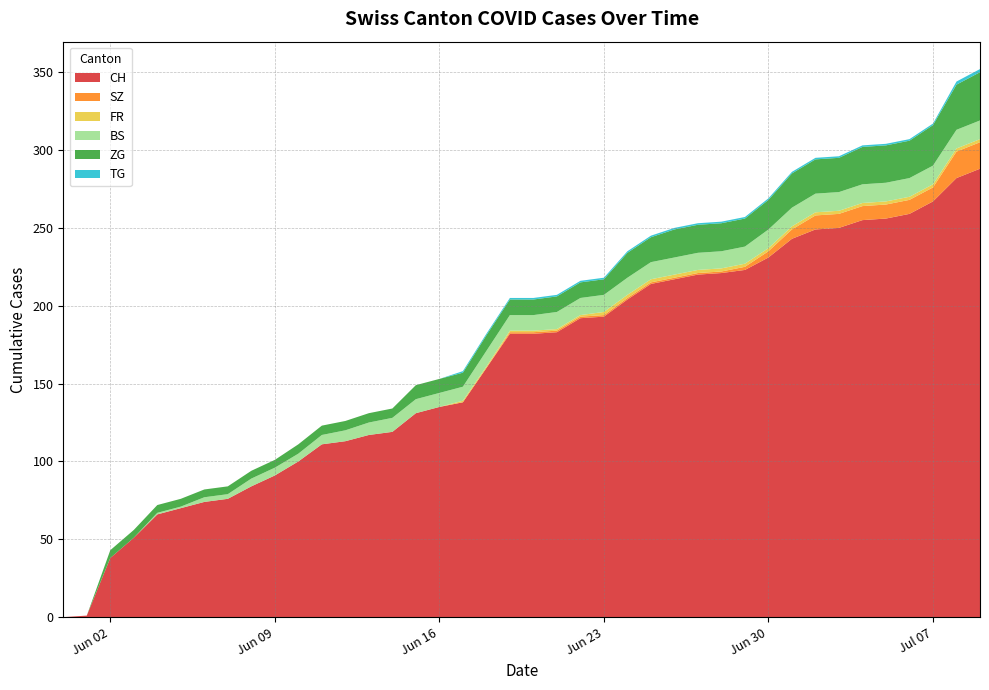

Reading left to right, extract all data points from this chart.

CH: 0	1	38	51	66	70	74	76	84	91	100	111	113	117	119	131	135	138	160	182	182	183	192	193	204	214	217	220	221	223	231	243	249	250	255	256	259	267	282	288
SZ: 0	0	0	0	0	0	0	0	0	0	0	0	0	0	0	0	0	0	0	1	1	1	1	1	1	1	1	1	1	2	4	6	9	9	9	9	9	9	17	17
FR: 0	0	0	0	0	0	0	0	0	0	0	0	0	0	0	0	0	1	1	1	1	1	1	2	2	2	2	2	2	2	2	2	2	2	2	2	2	2	2	2
BS: 0	0	0	0	1	1	3	3	5	5	5	6	7	8	9	9	9	9	10	10	10	11	11	11	11	11	11	11	11	11	12	12	12	12	12	12	12	12	12	12
ZG: 0	0	5	5	5	5	5	5	5	5	6	6	6	6	6	9	9	9	10	10	10	10	10	10	16	16	18	18	18	18	19	22	22	22	24	24	24	26	29	31
TG: 0	0	0	0	0	0	0	0	0	0	0	0	0	0	0	0	0	1	1	1	1	1	1	1	1	1	1	1	1	1	1	1	1	1	1	1	1	1	2	2